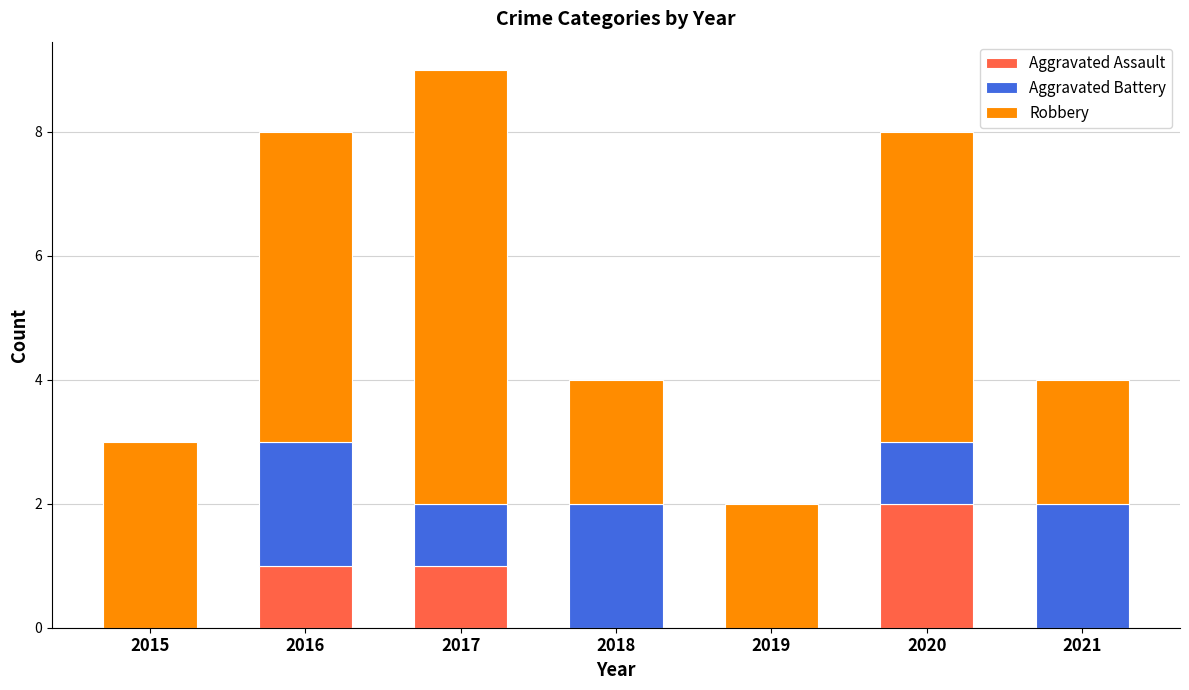

True or false: Aggravated Assault has a value of -1 at 2021.

False